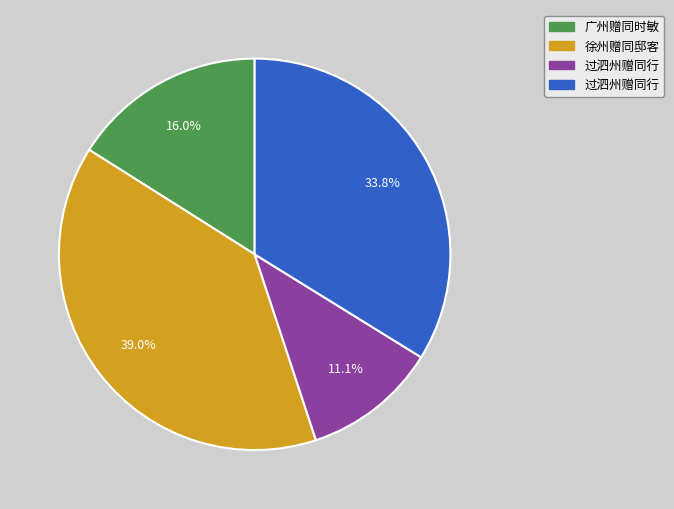

Does any single category account for the majority?

No